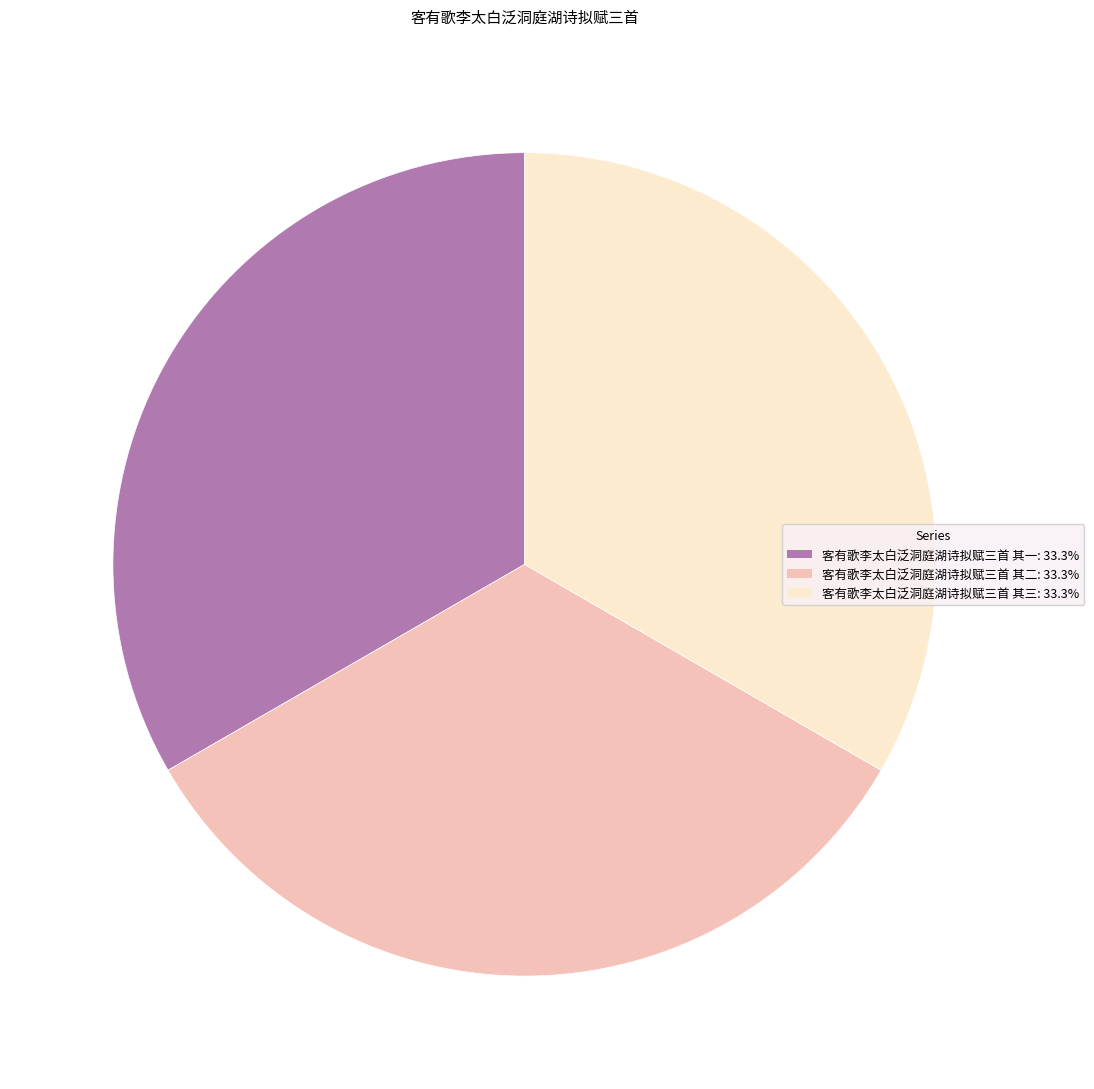

Combined, do 客有歌李太白泛洞庭湖诗拟赋三首 其三 and 客有歌李太白泛洞庭湖诗拟赋三首 其二 account for over 50%?

Yes